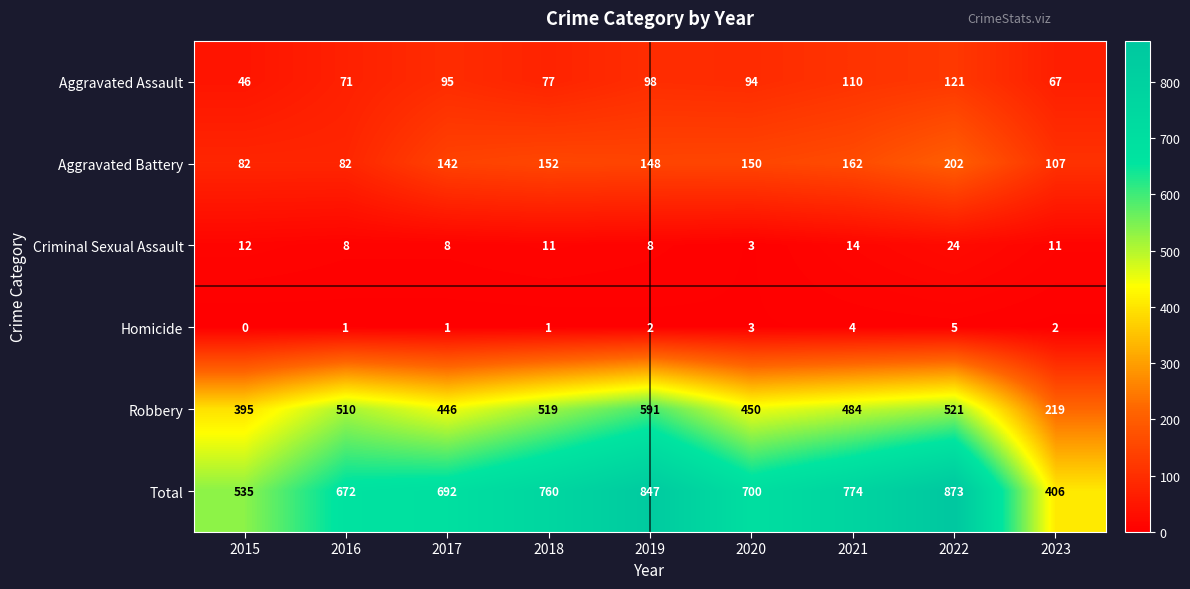

The Criminal Sexual Assault series shows 3 at 2021. True or false?

False